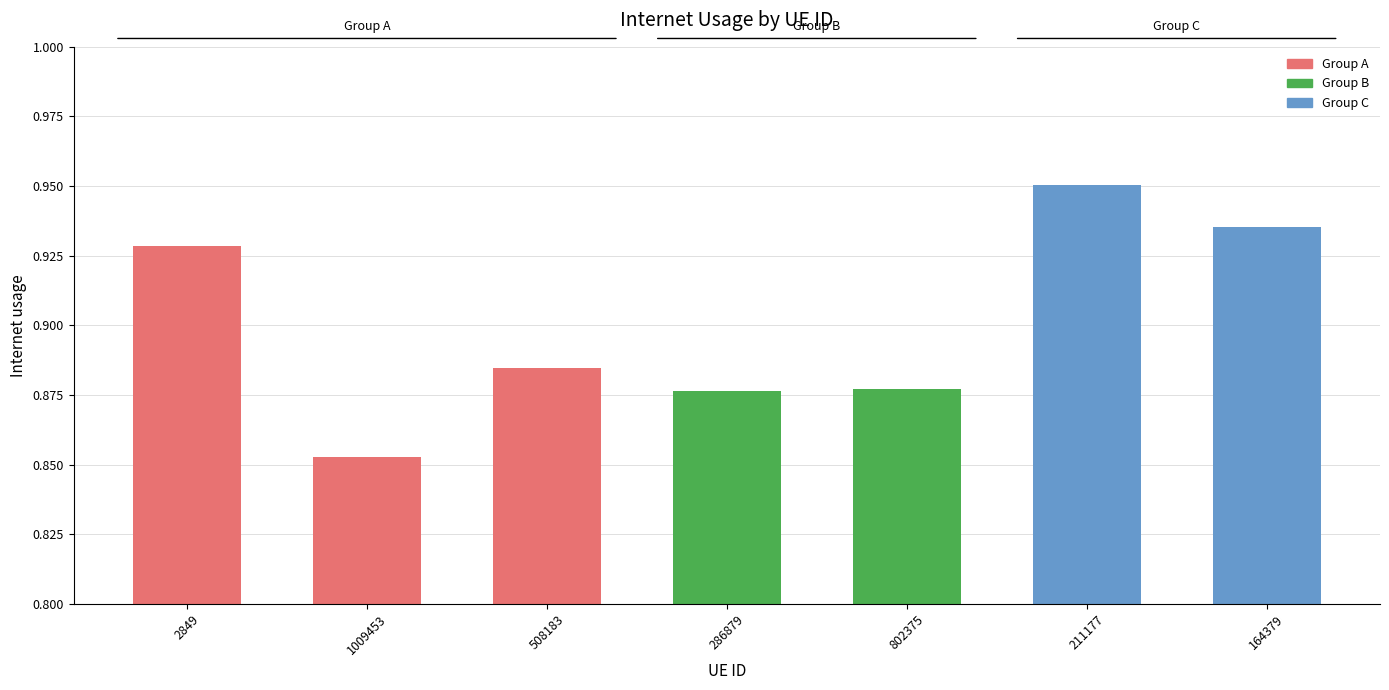

What is the average value?

0.9